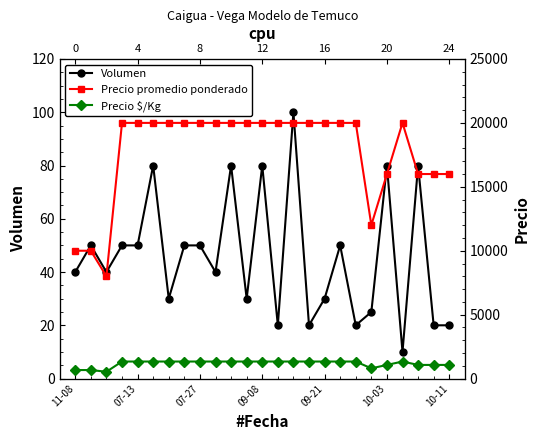

Does the chart display data point markers on the line(s)?

Yes